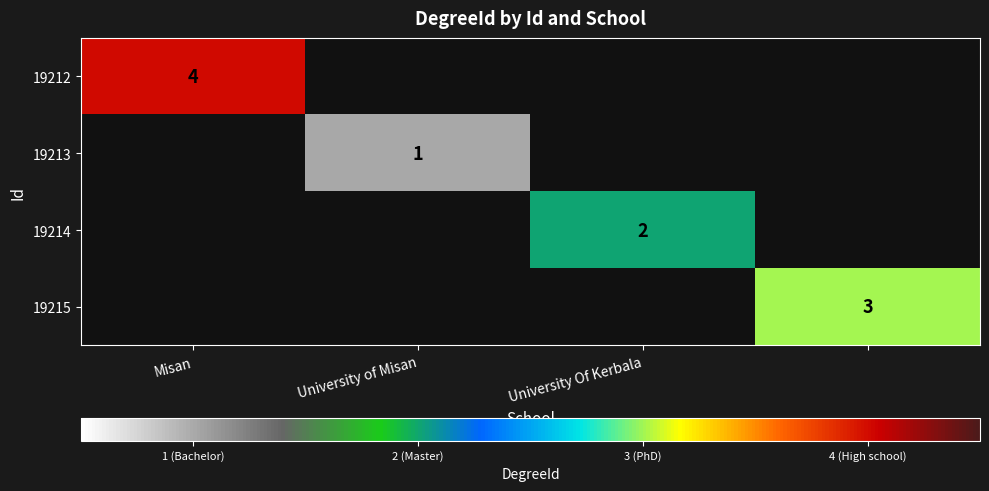

Is it true that 19214 equals 1 at University Of Kerbala?

False